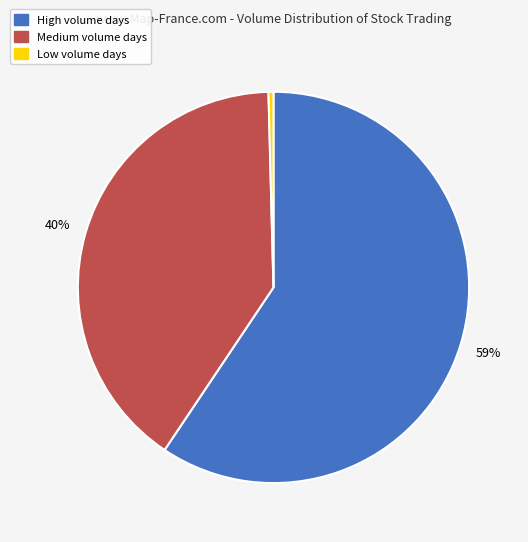

To the nearest percent, what is the average slice percentage?

33%